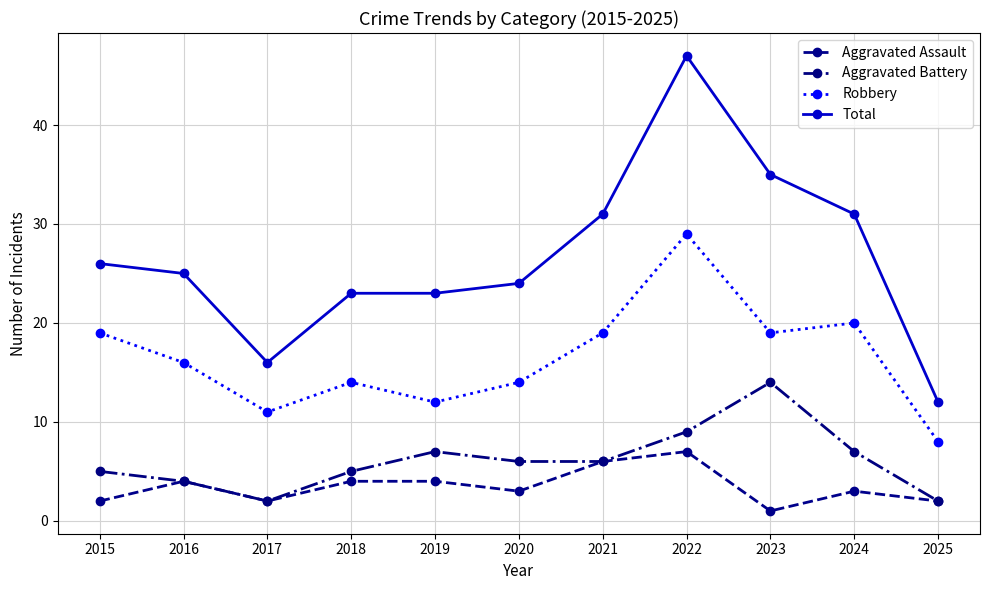

Which series has the widest spread of values?

Total